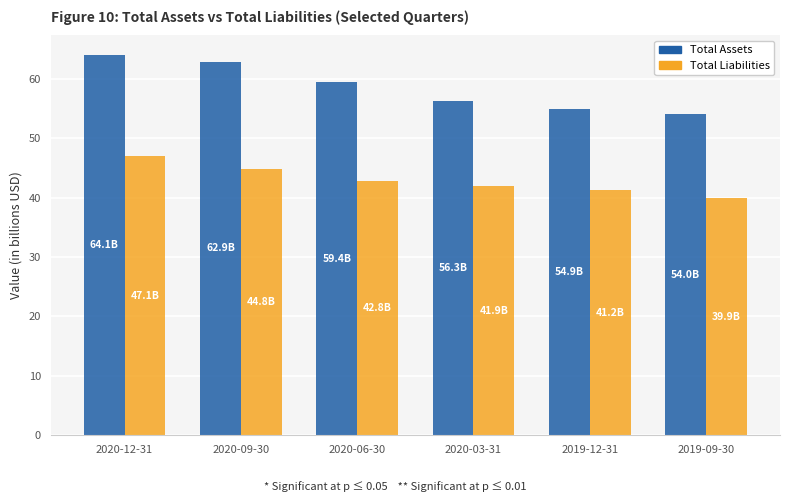

What is the difference between the maximum and minimum values in the Total Liabilities series?

7.2